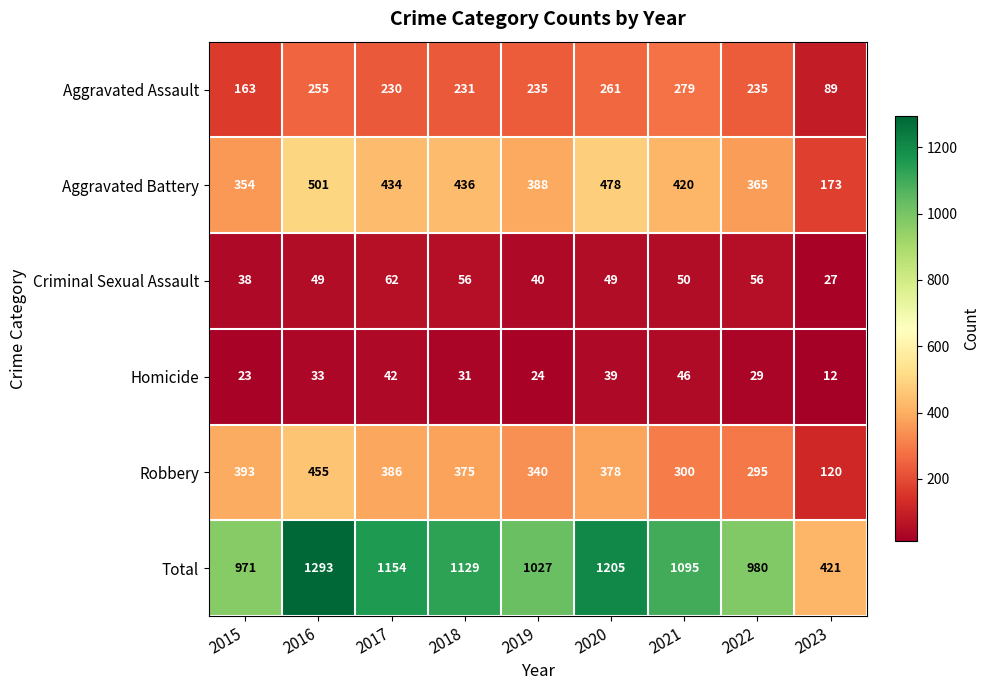

Between 2021 and 2023, which series saw the biggest shift?

Total